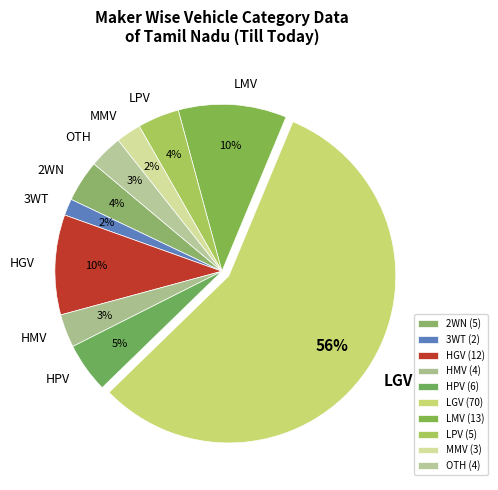

Which category accounts for the majority?

LGV